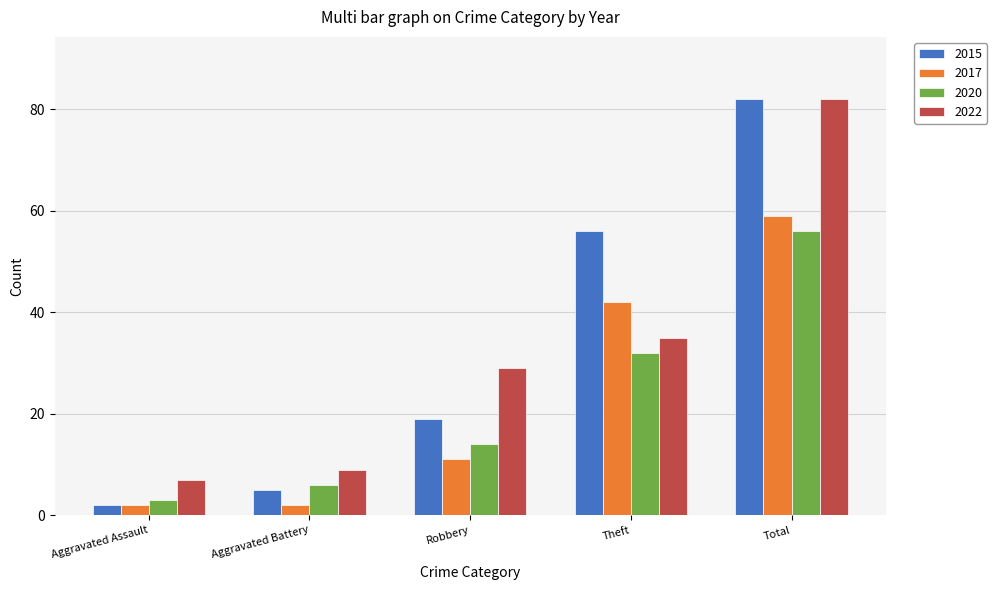

True or false: 2015 has a value of 2 at Aggravated Assault.

True